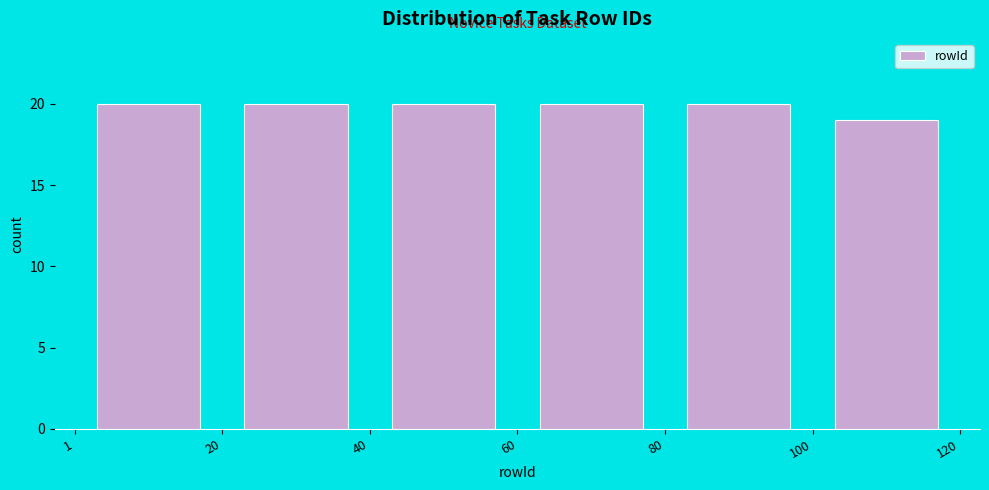

Reading left to right, list every bar in this chart as the range it spans on the x-axis followed by its height. The values are not printed on the chart, so give them approximately, as read against the axis.

1 to 20: 20
20 to 40: 20
40 to 60: 20
60 to 80: 20
80 to 100: 20
100 to 120: 19